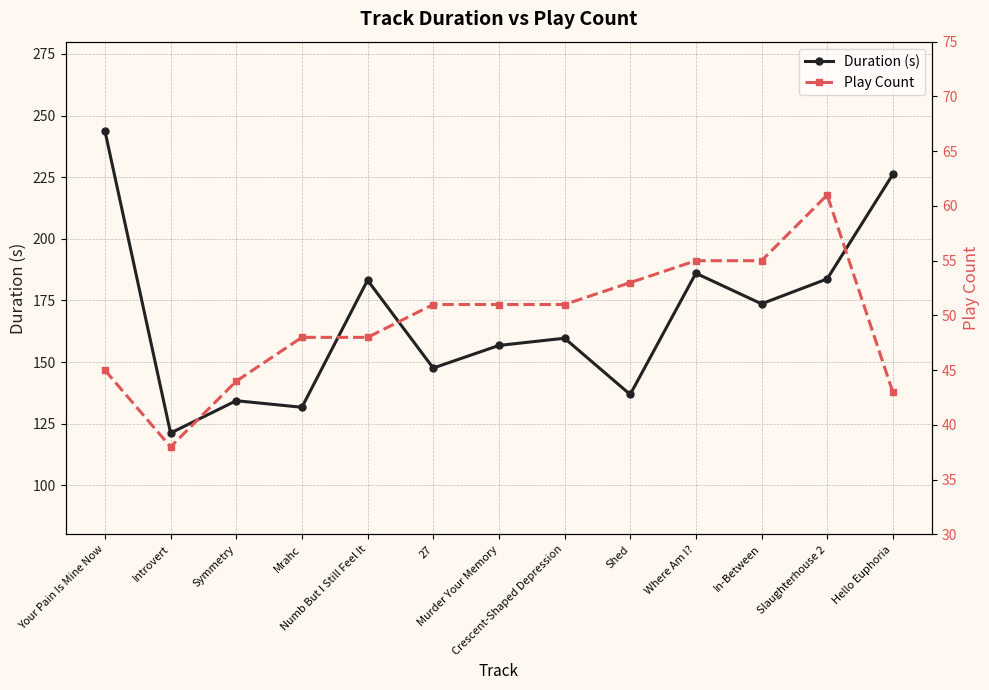

Rank the series at Your Pain Is Mine Now from lowest to highest value.

Play Count, Duration (s)